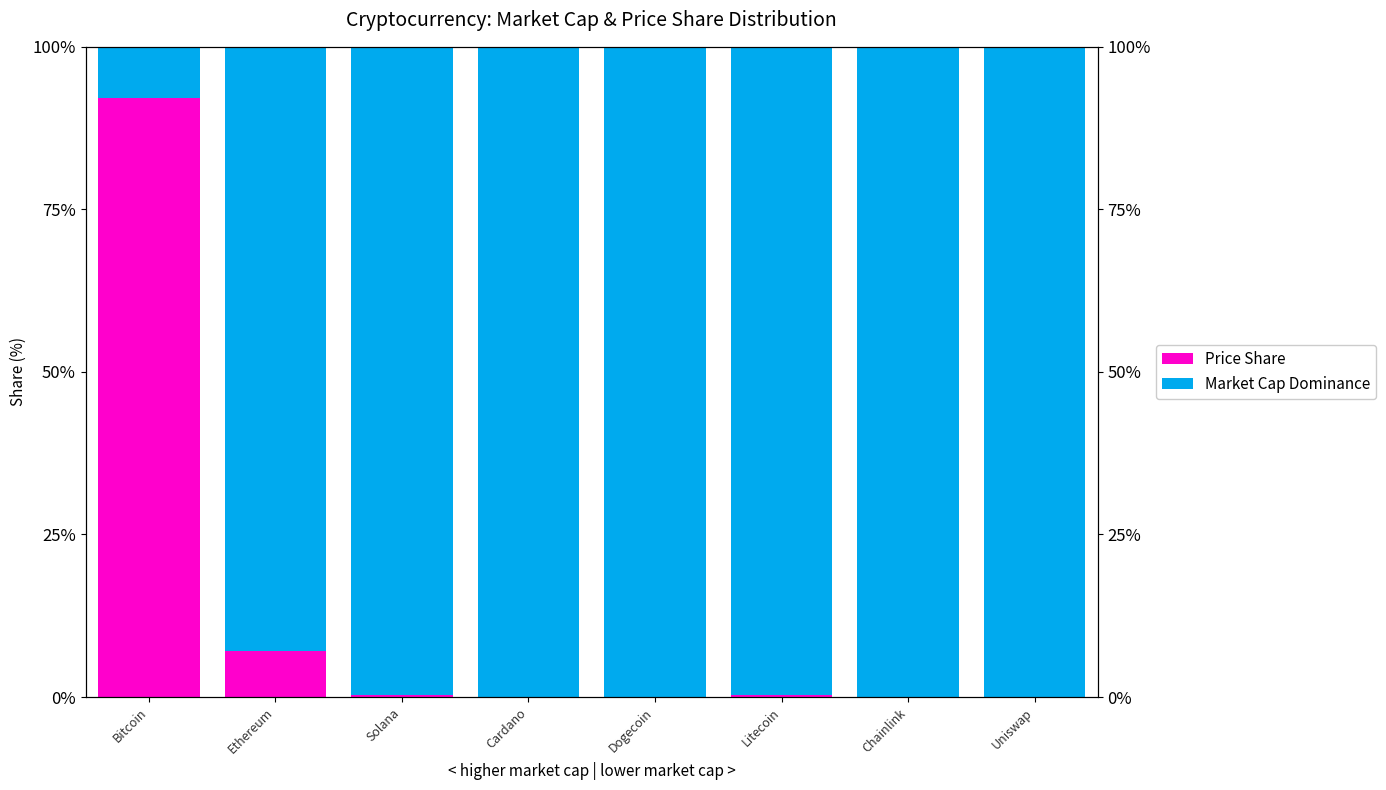

At how many categories does at least one series exceed 67?

8